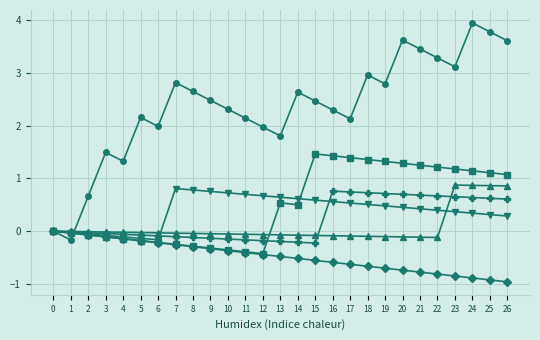

What is the greatest value displayed?

4.0